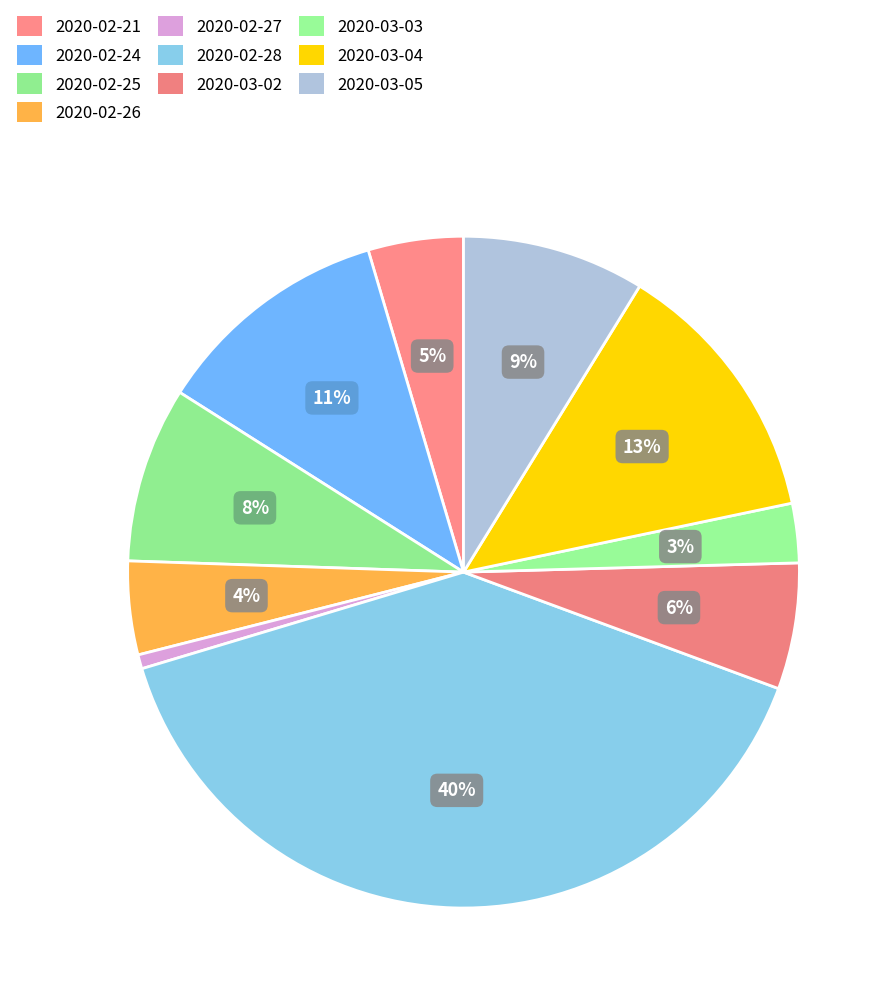

Approximately how many times larger is the value at 2020-02-26 compared to 2020-02-24?

0.4